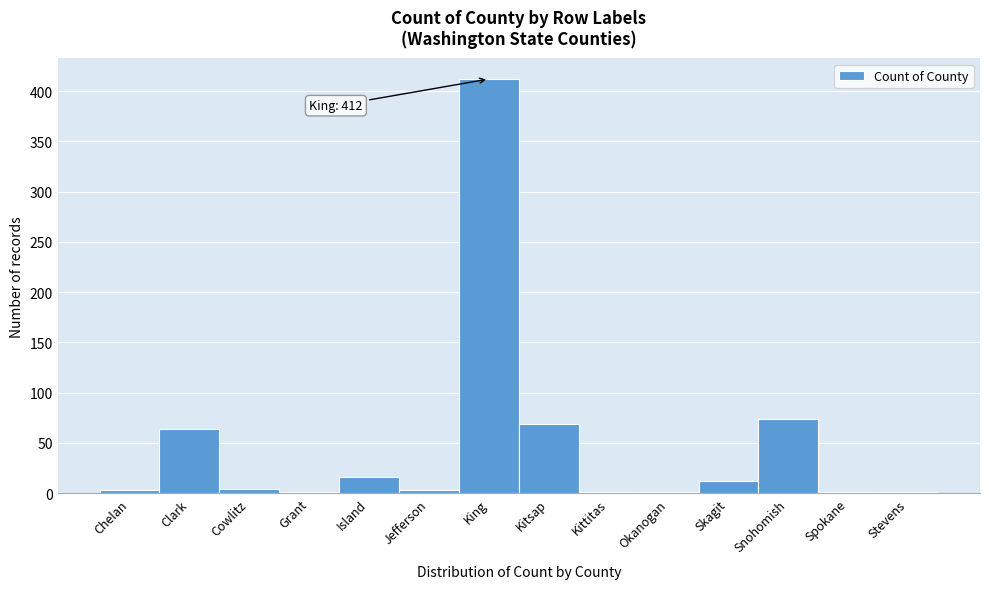

The value at King is 412. True or false?

True